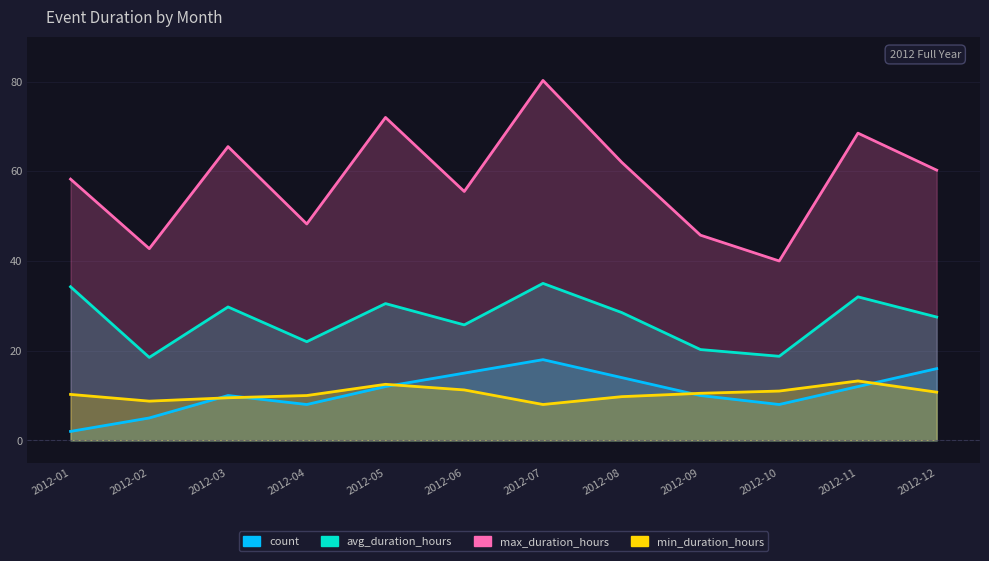

Which has a higher value, 2012-05 or 2012-01?

2012-05